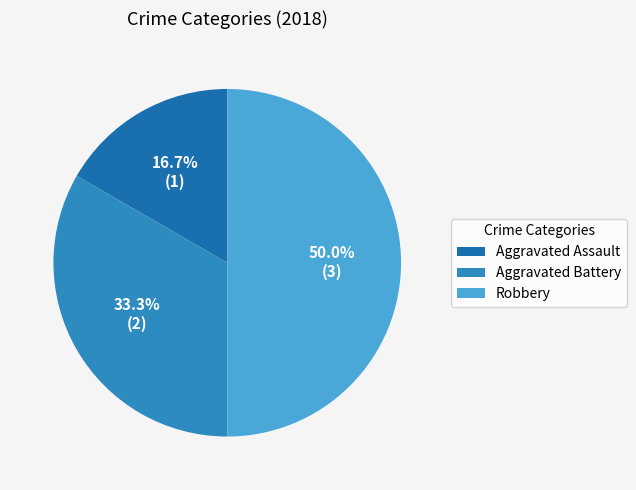

To the nearest percent, what portion does Aggravated Battery represent?

33%